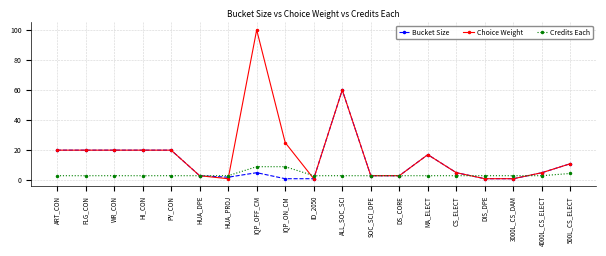

Where is Credits Each nearest to the value 6?

500L_CS_ELECT